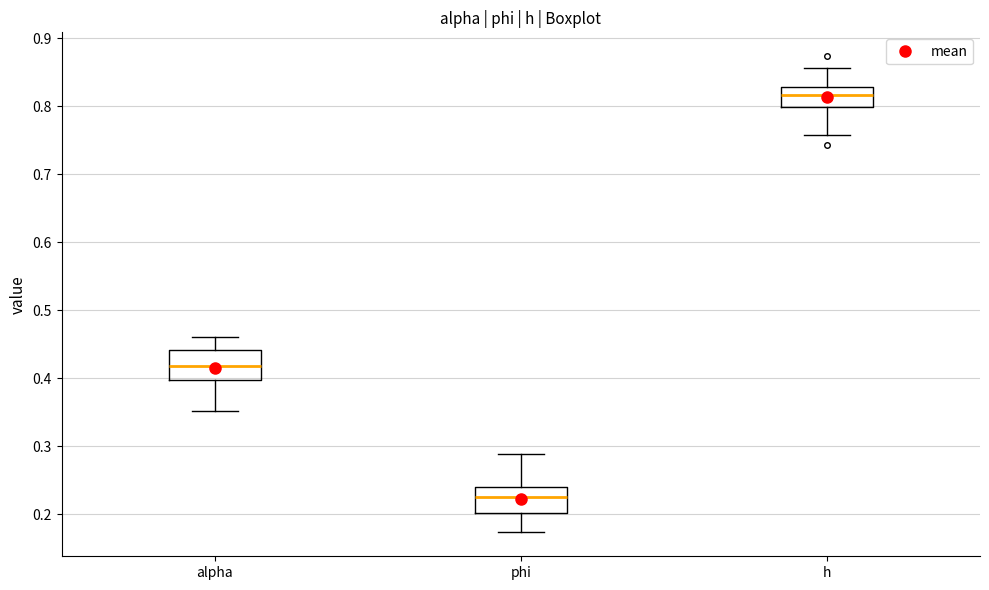

Reading left to right, transcribe this box plot: for each box, give where its median line is, the range the box spans, and where its two whiskers end, as read against the y-axis. The values are not printed on the chart, so give them approximately, as read against the axis.

alpha: median 0.42, box 0.40 to 0.44, whiskers 0.35 to 0.46
phi: median 0.22, box 0.20 to 0.24, whiskers 0.17 to 0.29
h: median 0.82, box 0.80 to 0.83, whiskers 0.76 to 0.86